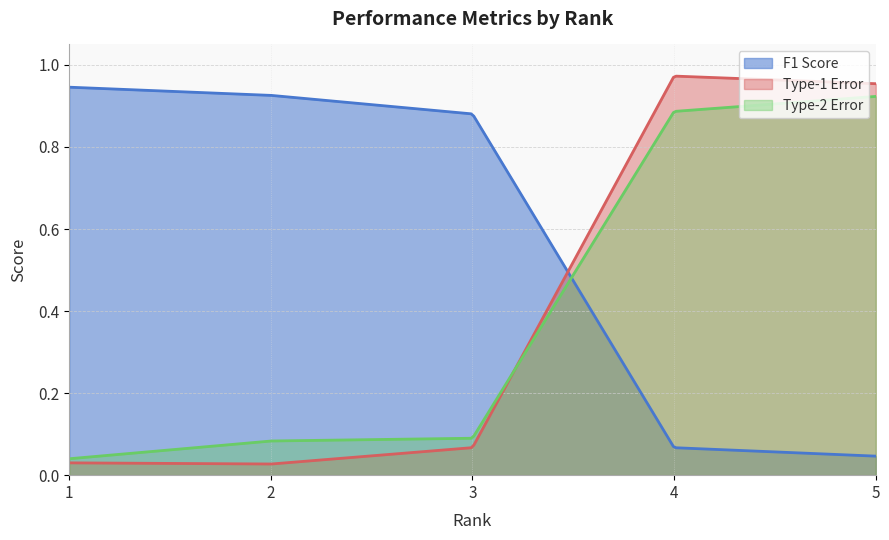

What is the approximate value of F1 Score at 4?

0.1